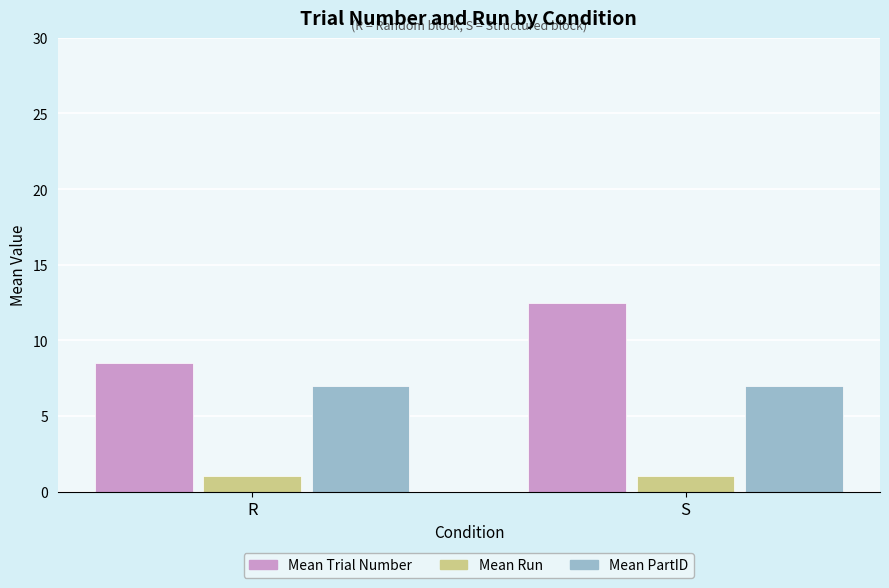

Reading left to right, what are all the values shown in this chart?

Mean Trial Number: 8.5	12.5
Mean Run: 1.0	1.0
Mean PartID: 7.0	7.0